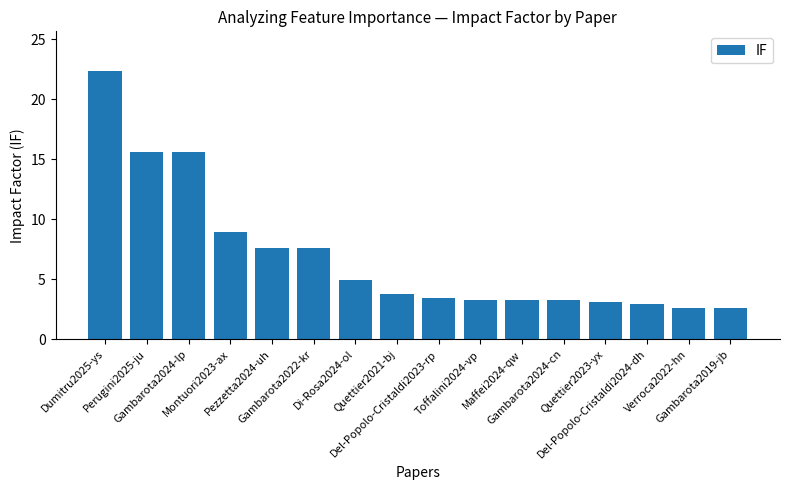

The chart shows a value of 15.6 at Gambarota2024-lp. True or false?

True